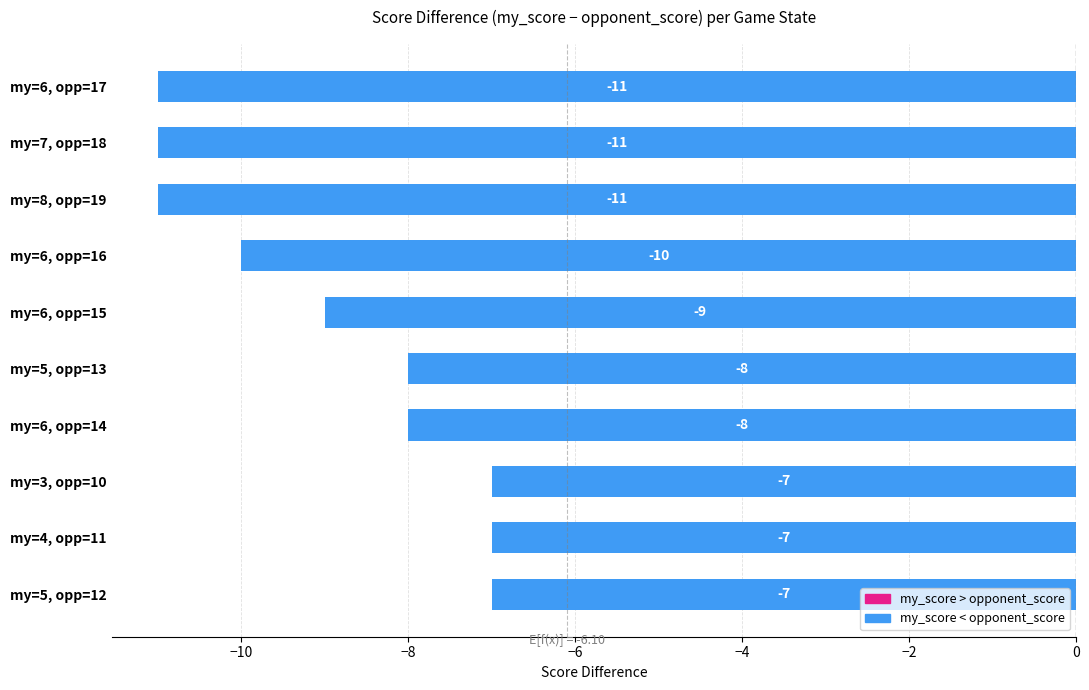

What is the difference between the second highest and second lowest values?

4